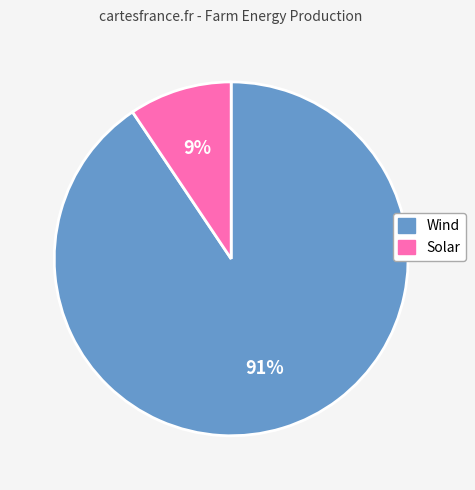

Which has a higher value, Wind or Solar?

Wind